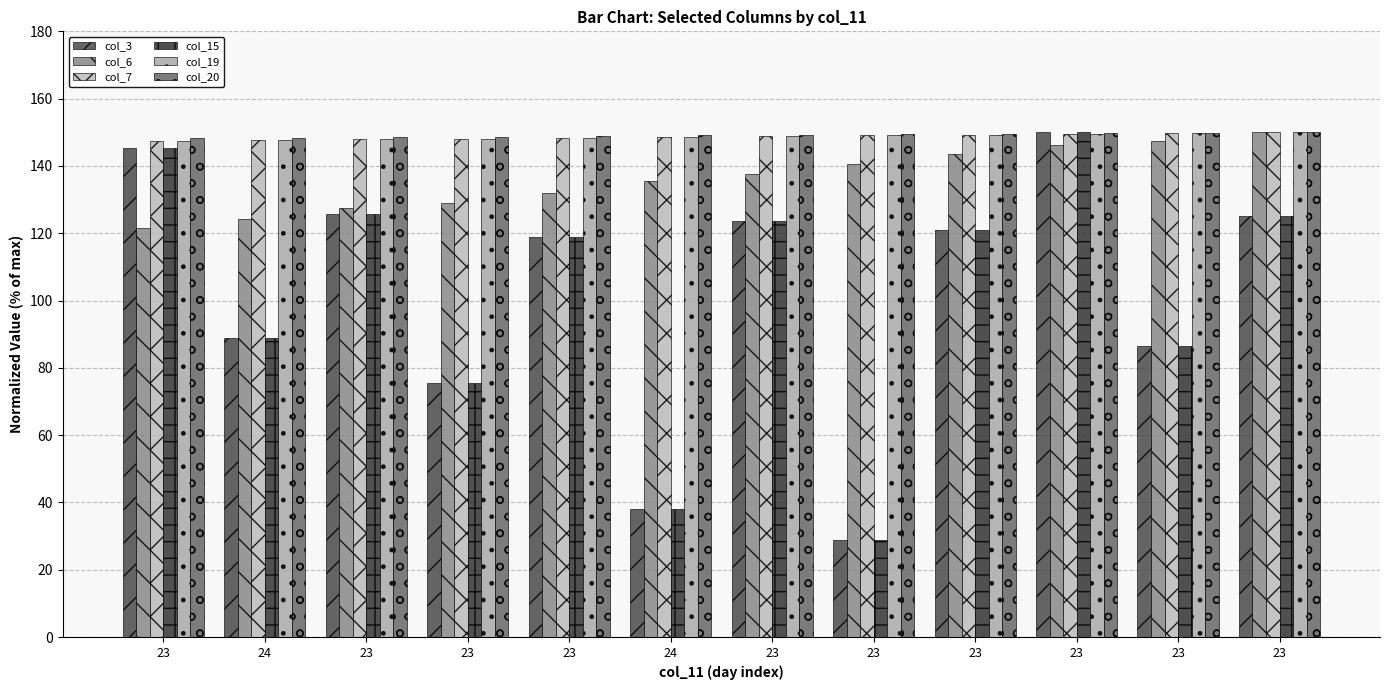

Rank the series by their maximum value, from lowest to highest.

col_3, col_6, col_7, col_15, col_19, col_20